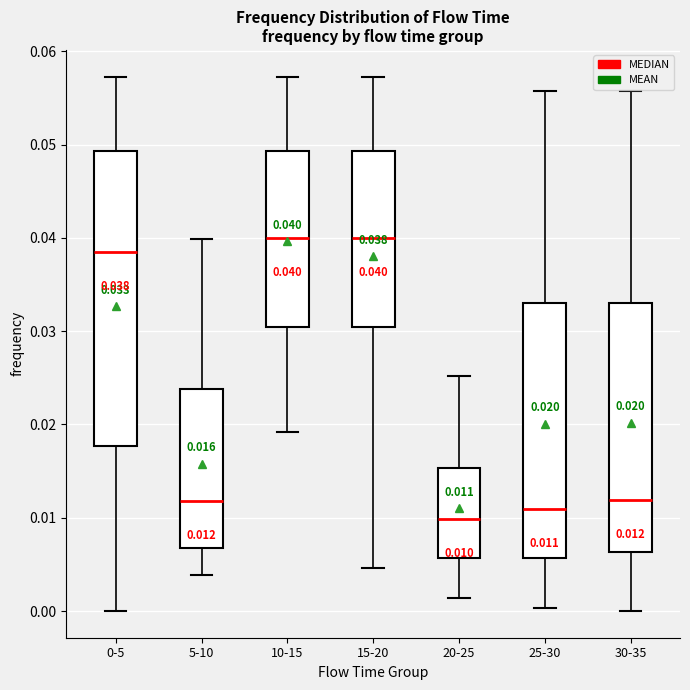

Which box is the tallest, from its lower edge to its upper edge?

0-5